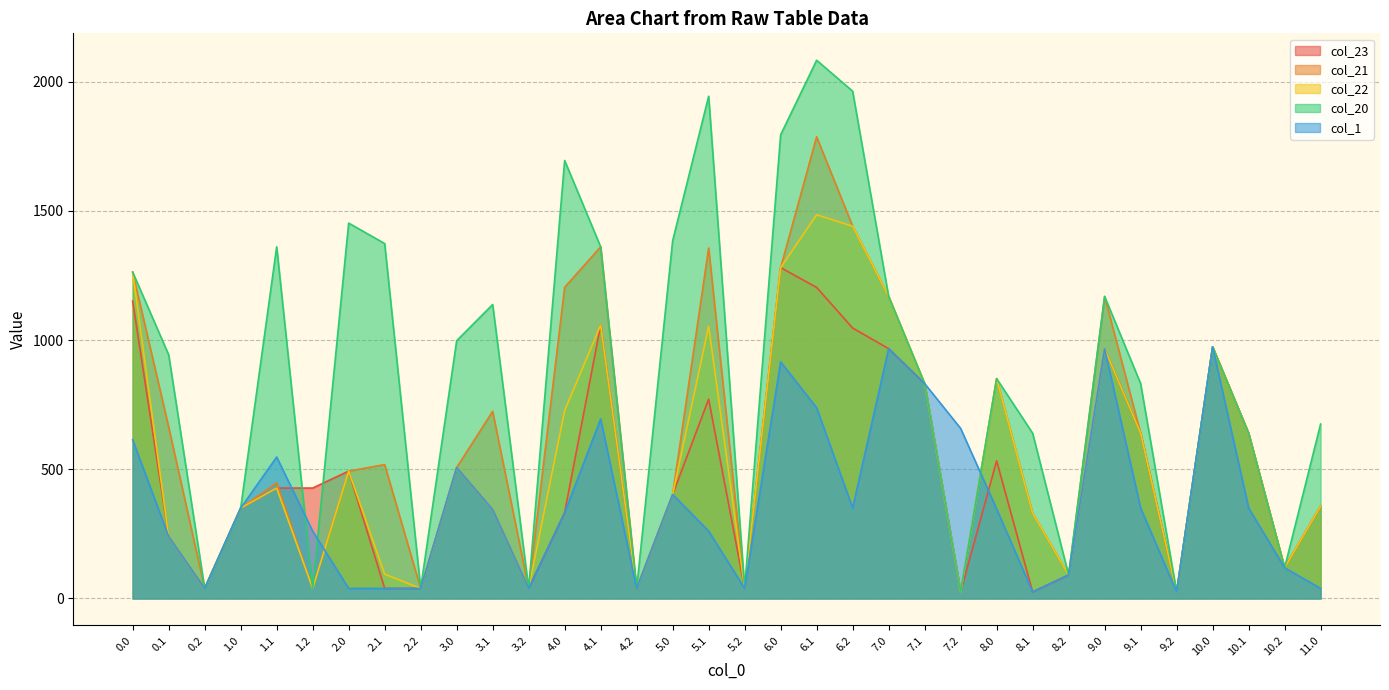

Rank the series at 10.1 from lowest to highest value.

col_1, col_23, col_21, col_22, col_20